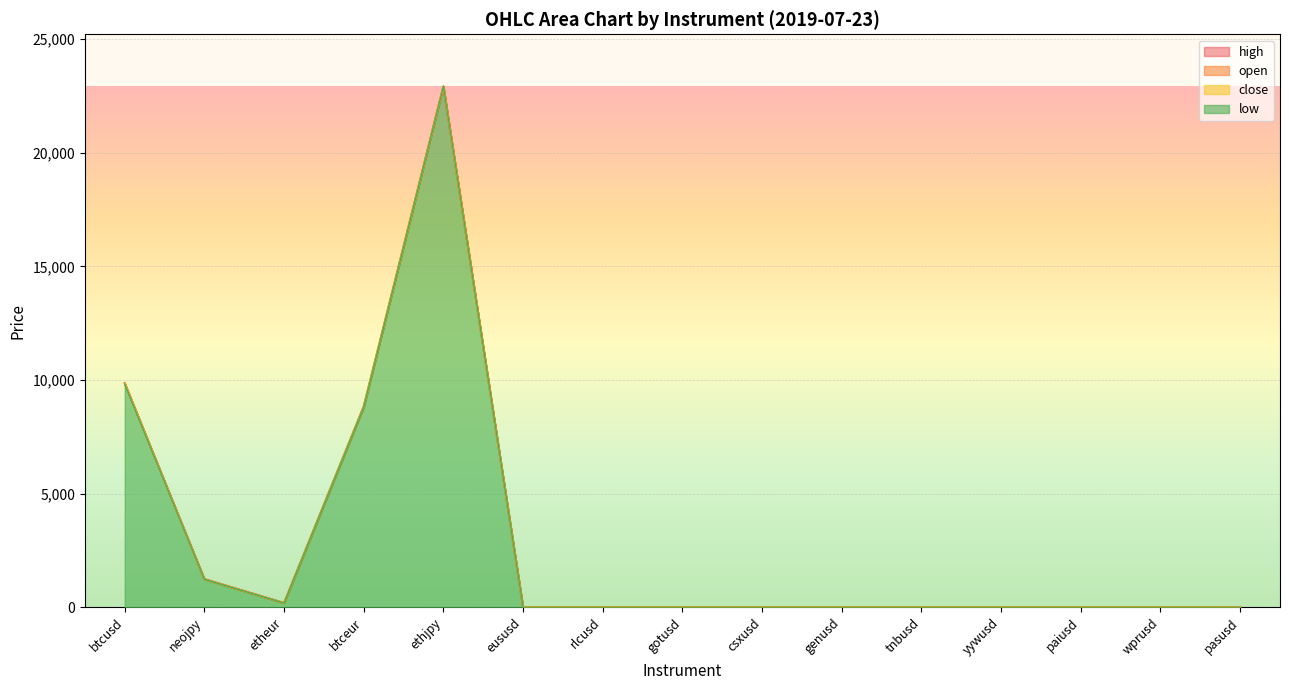

At how many categories does at least one series exceed 3989?

3